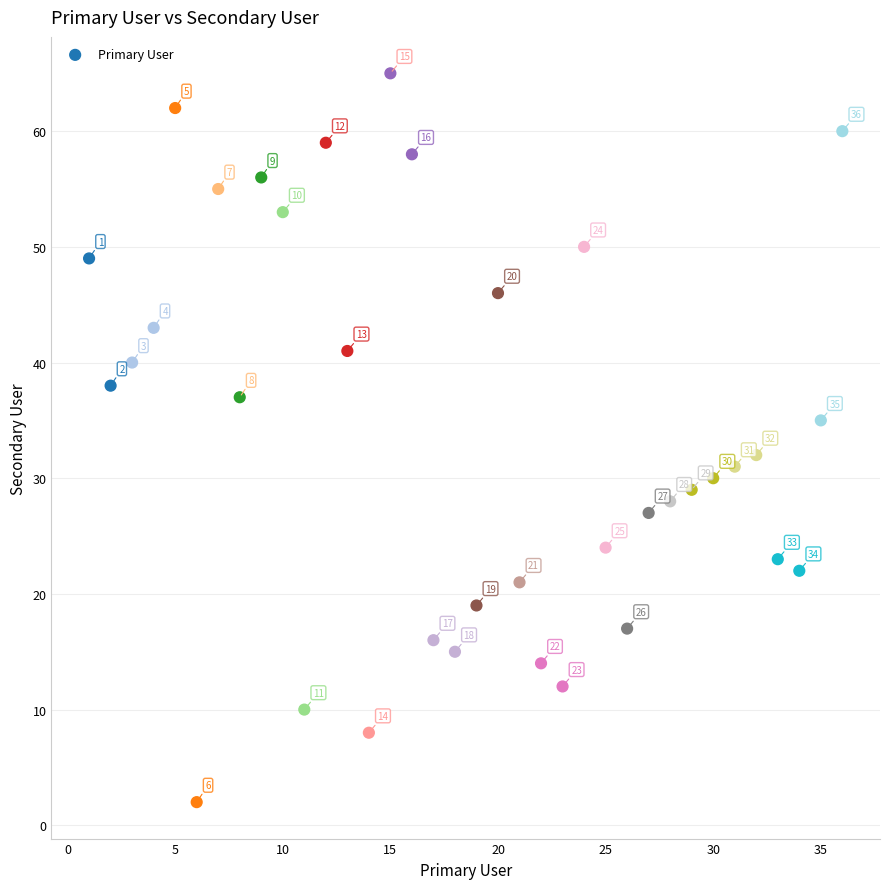

What Y value in the scatter plot is closest to 33?

32